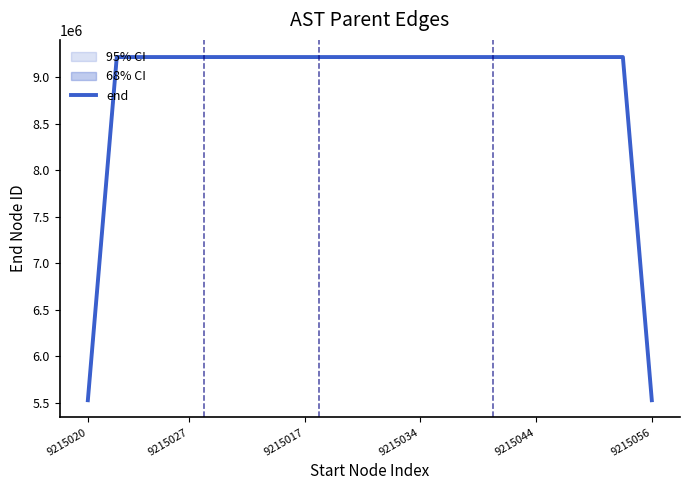

Which label corresponds to the smallest value in the chart?

9215020